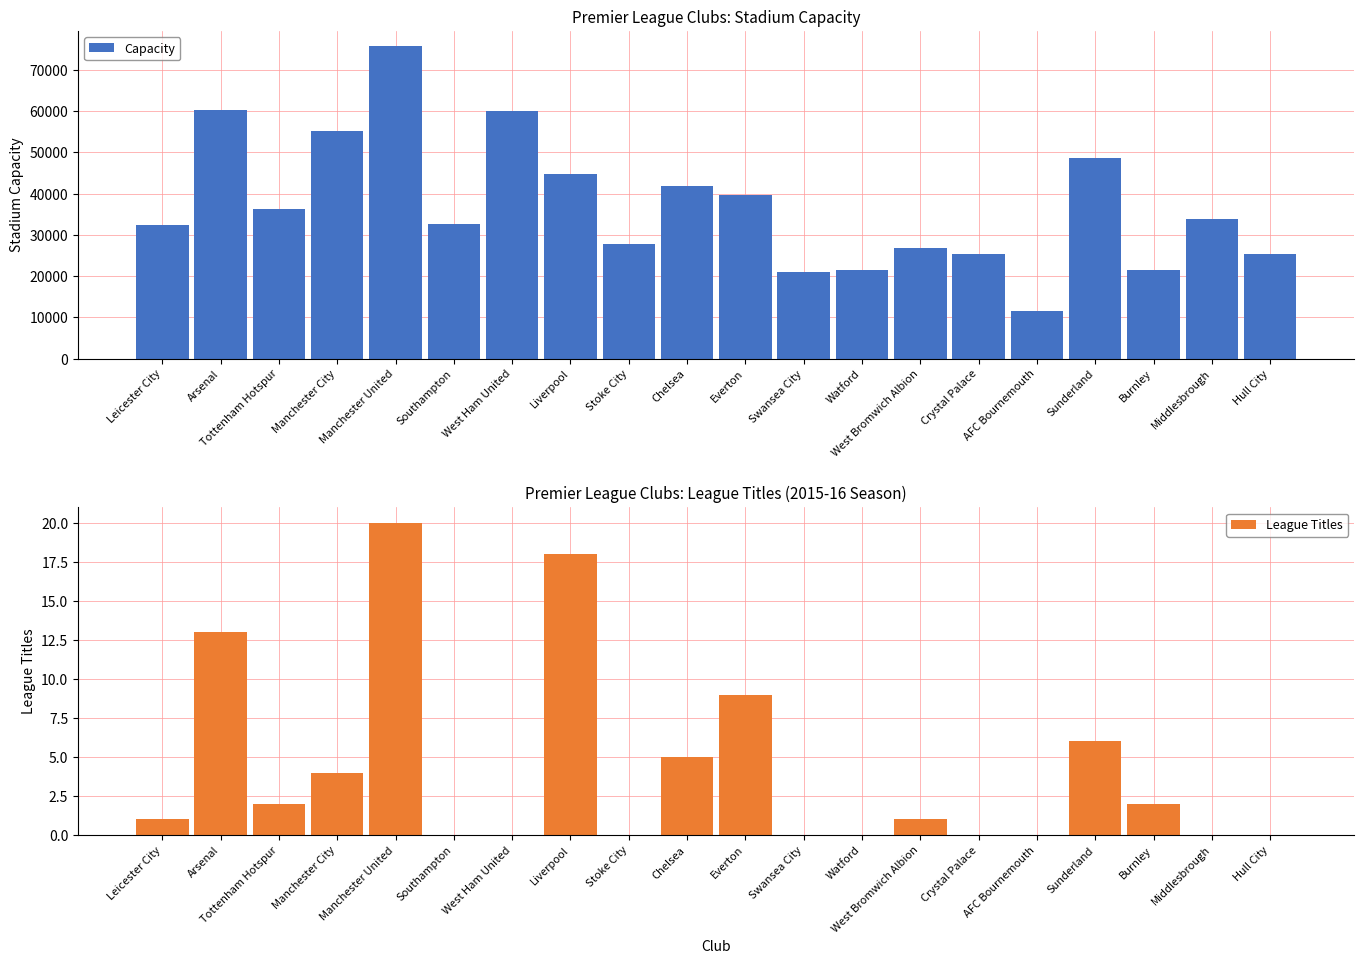

Rank the series by their average value, from highest to lowest.

Capacity, League Titles